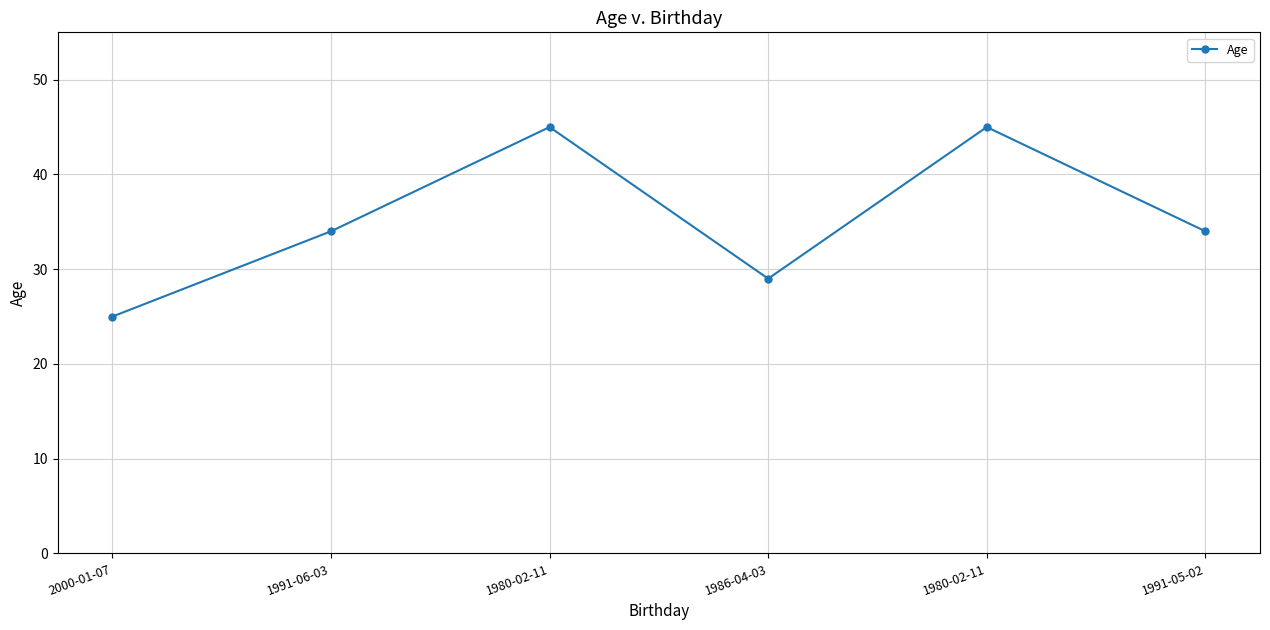

The value at 1986-04-03 is 15. True or false?

False